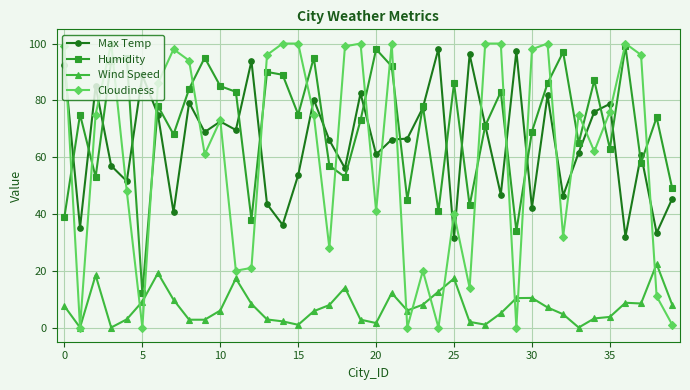

True or false: Wind Speed and Humidity intersect in this chart.

False